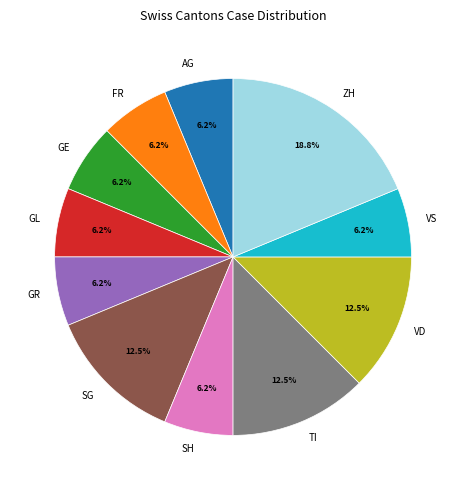

To the nearest percent, what portion does VS represent?

6%